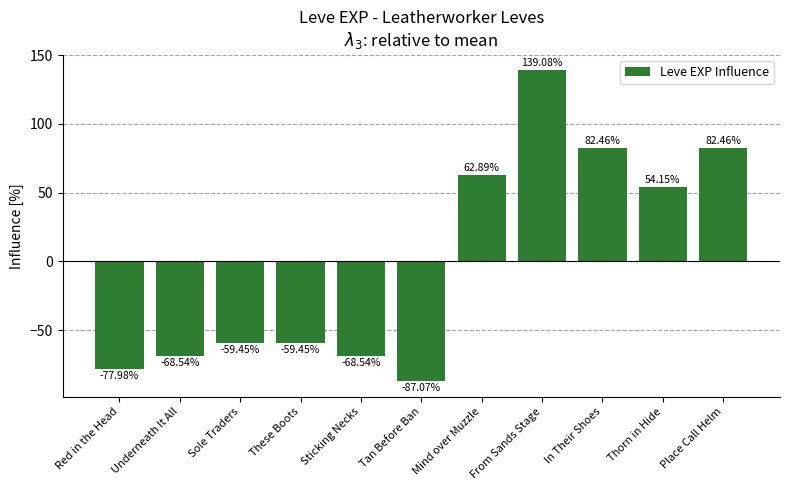

How many positive values are there?

5